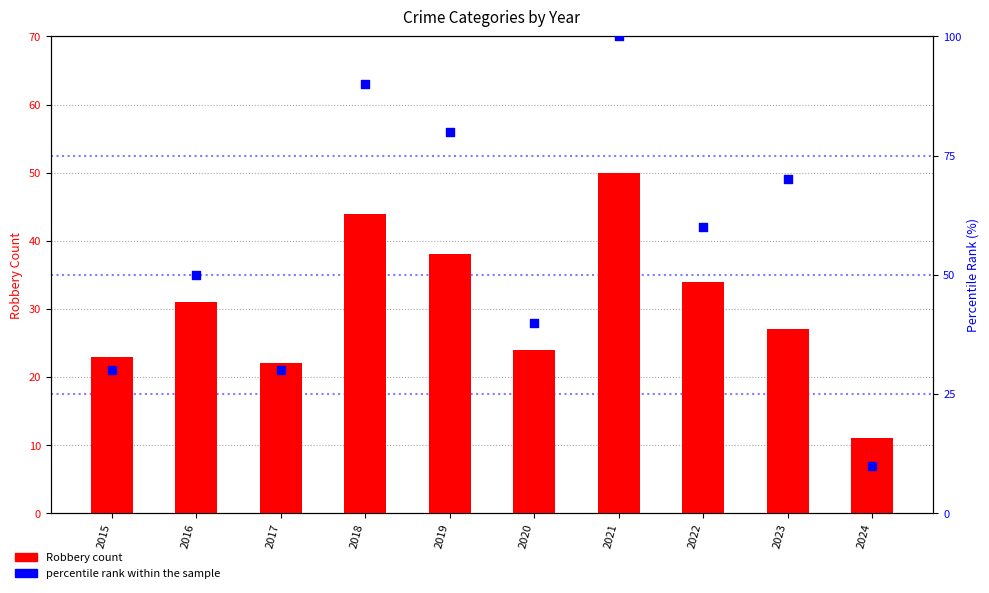

At which category is the sum across all series the highest?

2021